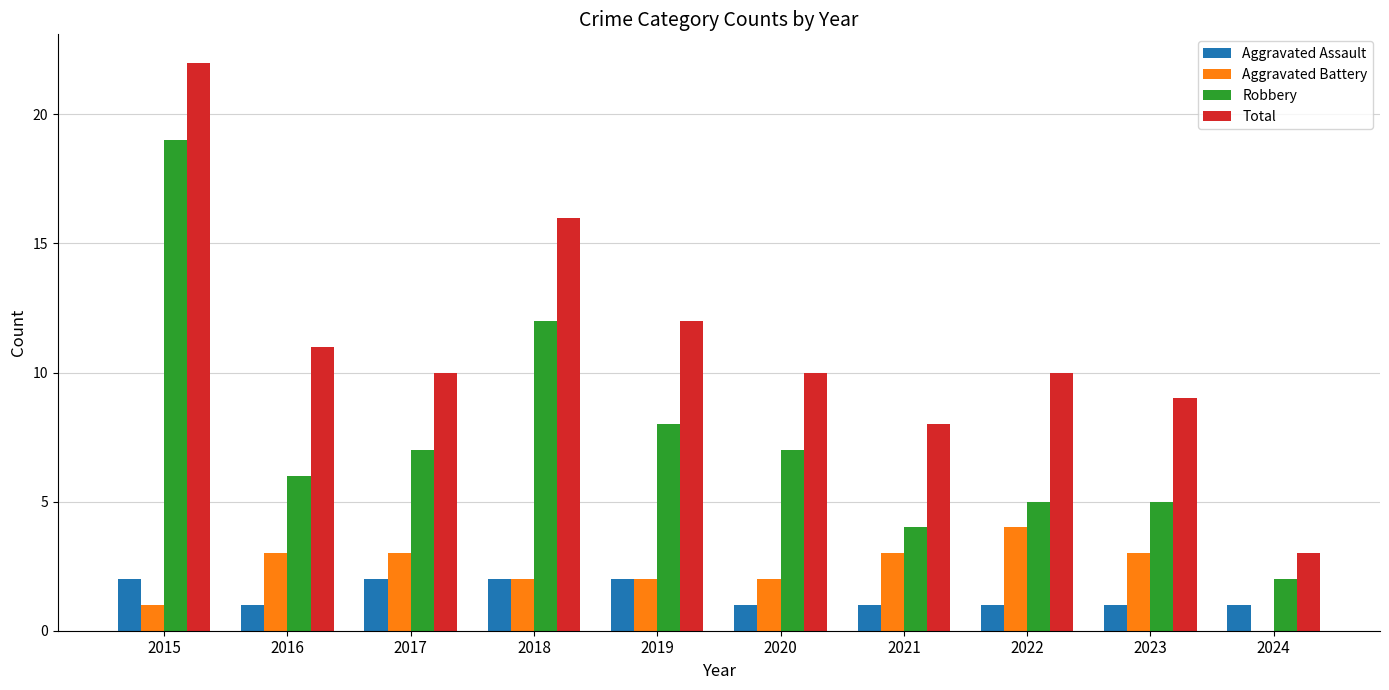

Does the chart contain stacked bars?

No